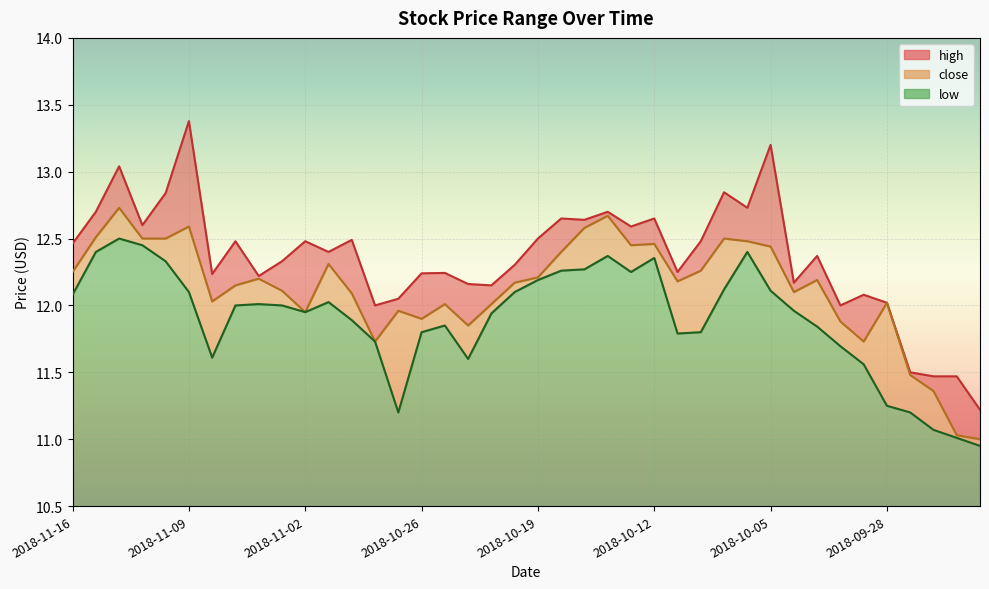

What position from the left is 2018-10-31?

13